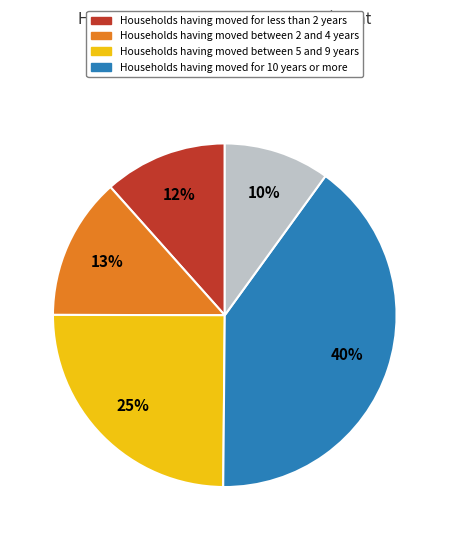

Is there any slice that represents more than half of the pie?

No